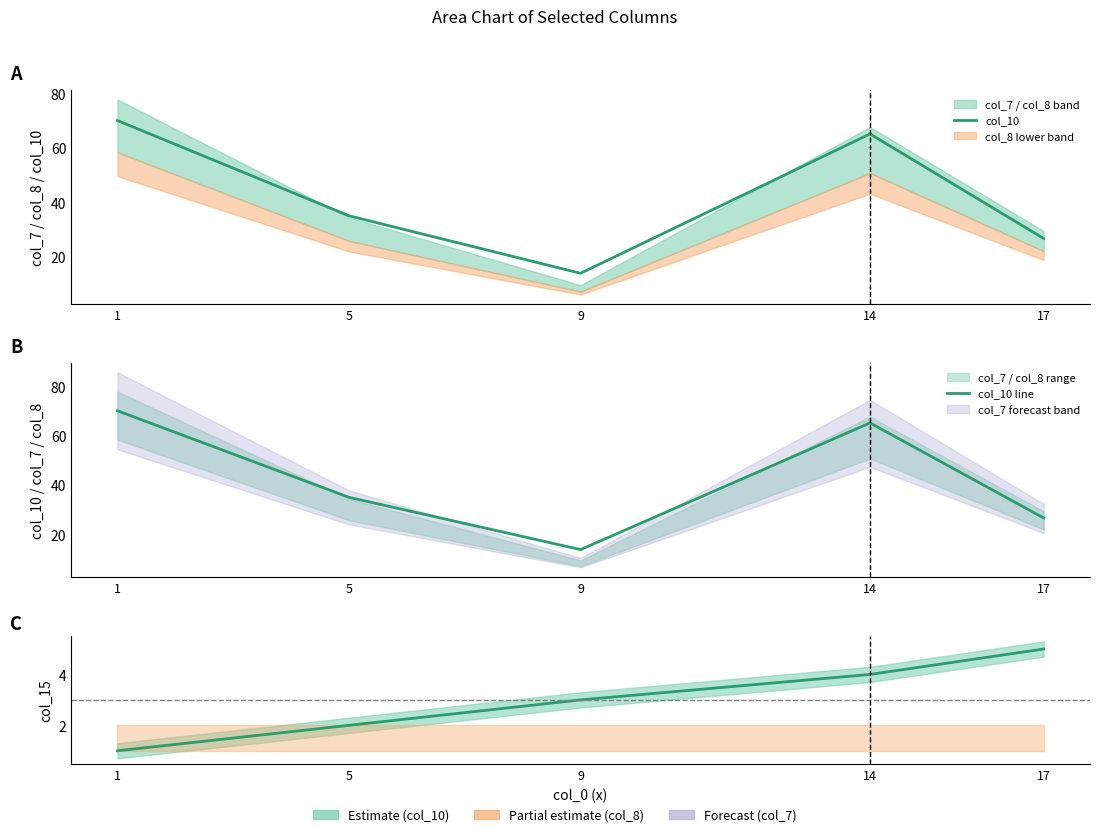

Rank the series at 14 from lowest to highest value.

col_15, col_10, col_10 line